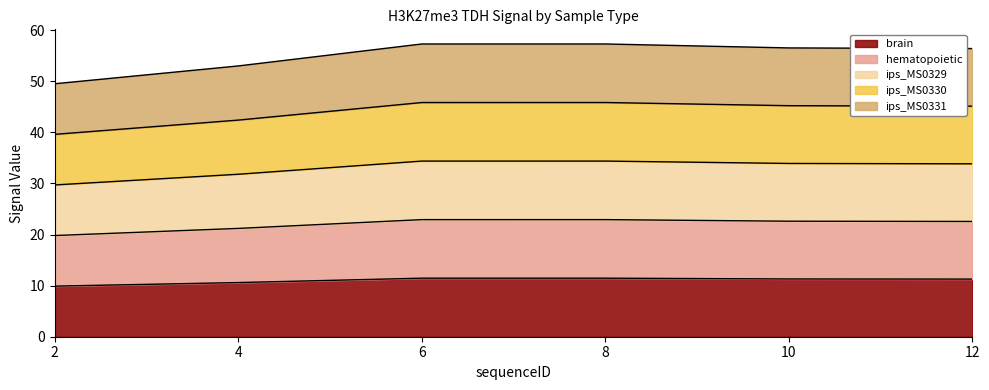

What are all the series names shown in the legend?

brain, hematopoietic, ips_MS0329, ips_MS0330, ips_MS0331